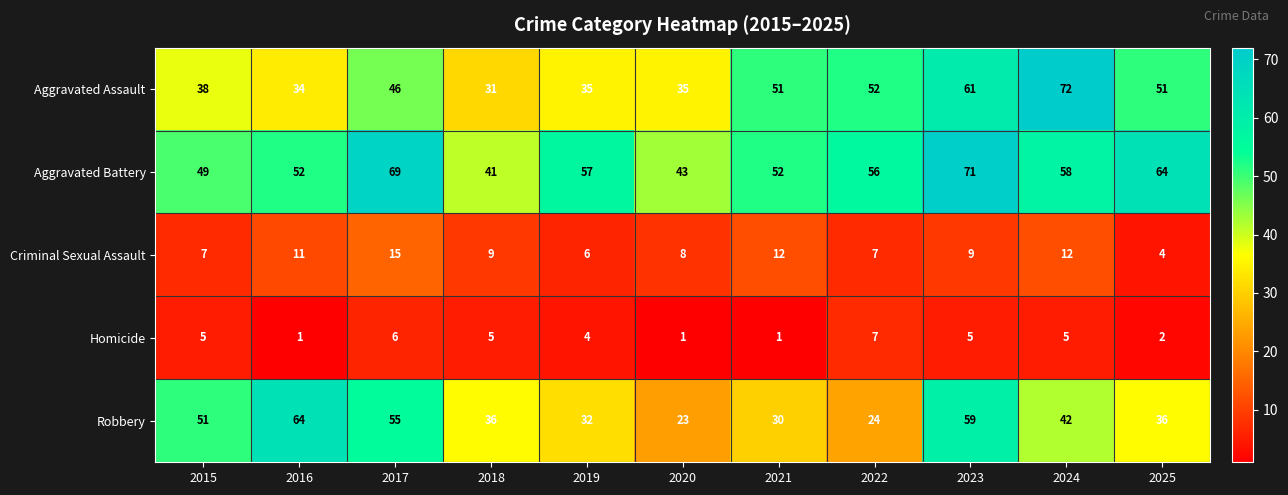

Rank the series by their maximum value, from highest to lowest.

Aggravated Assault, Aggravated Battery, Robbery, Criminal Sexual Assault, Homicide